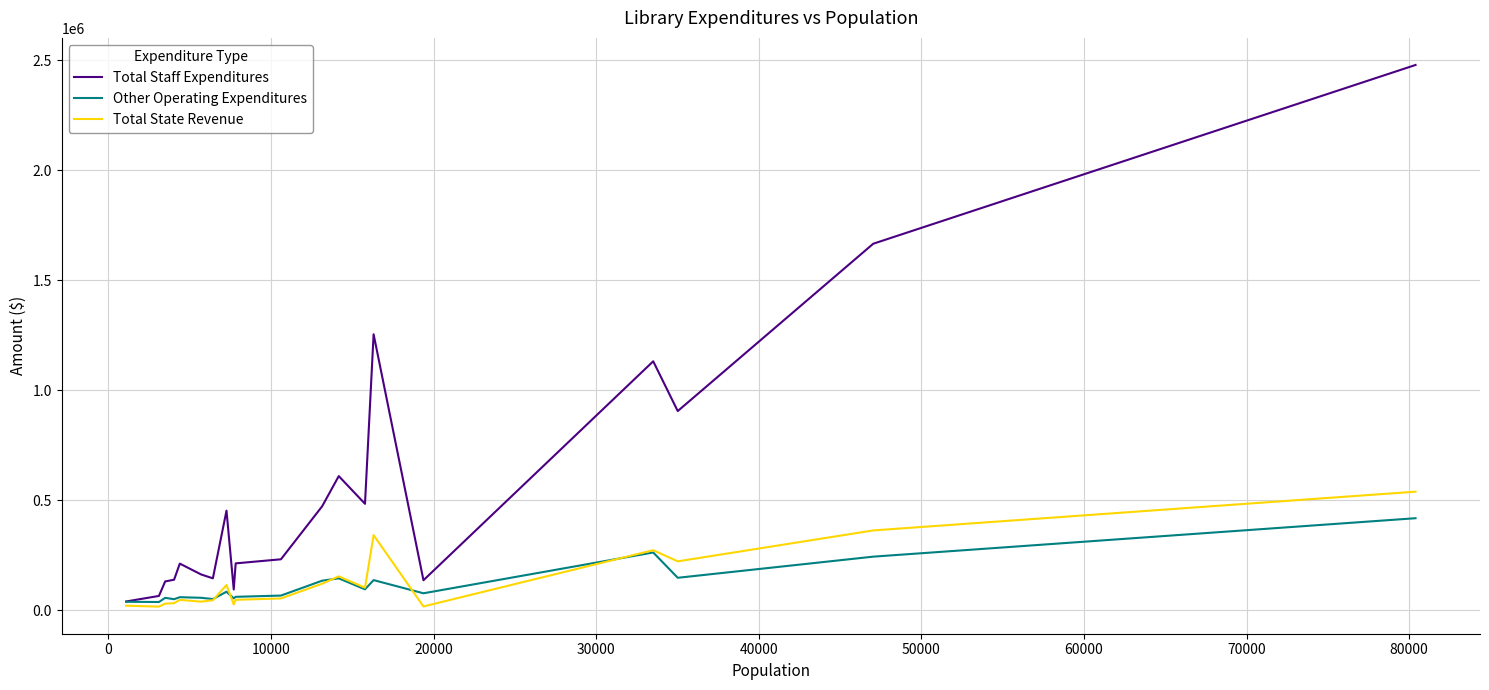

Which series has the largest range (max minus min)?

Total Staff Expenditures